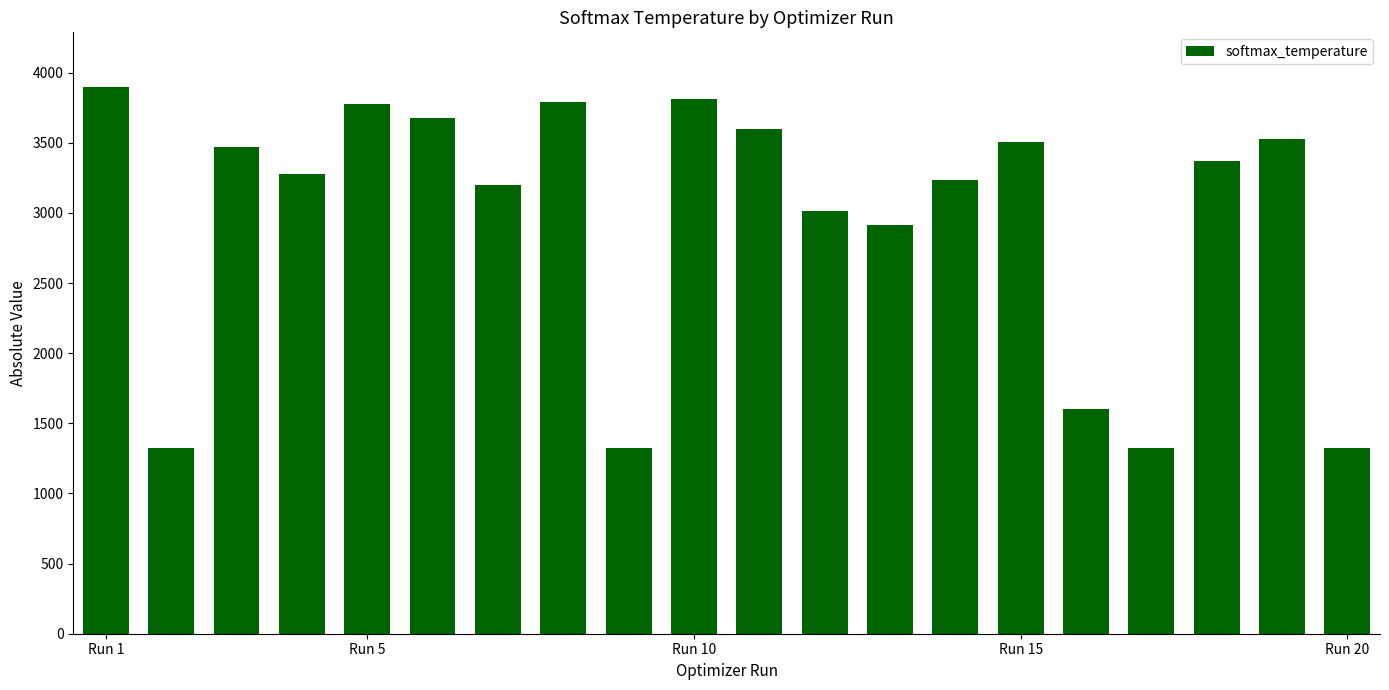

What is the smallest value displayed?

1321.2